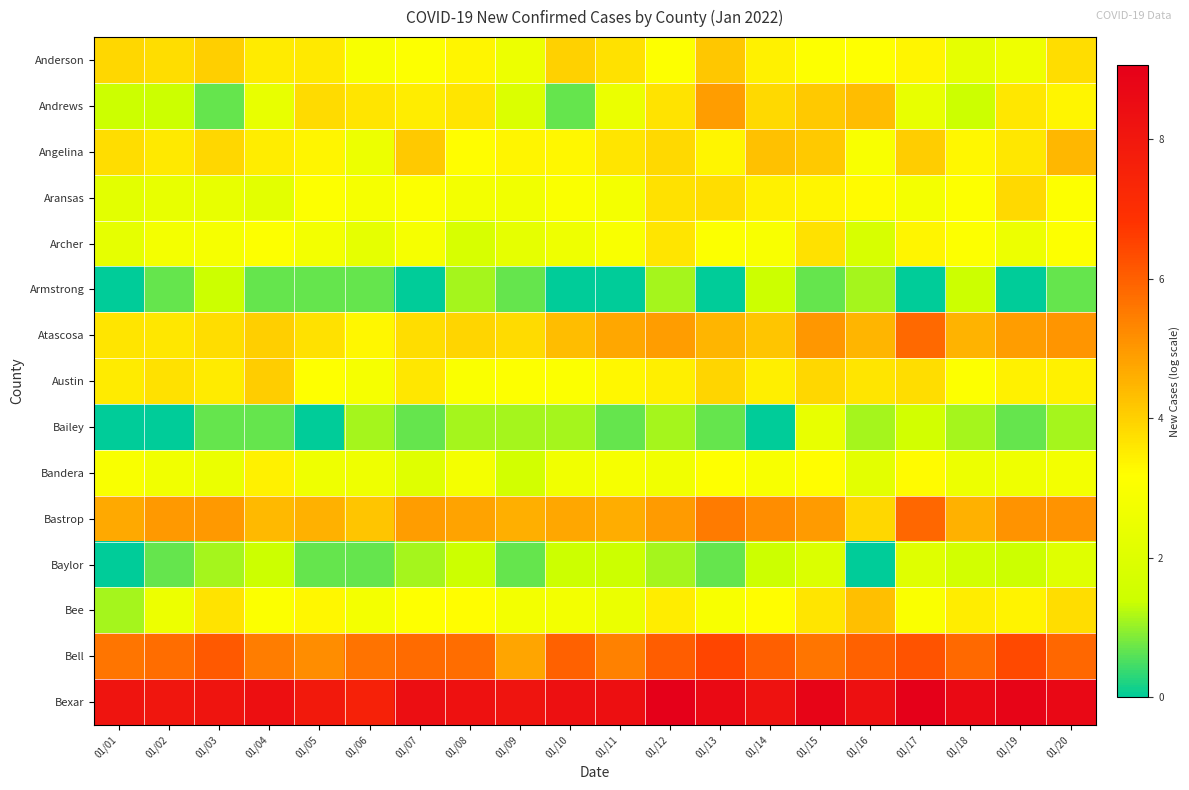

What is the total value across all series at 01/19?

52.9